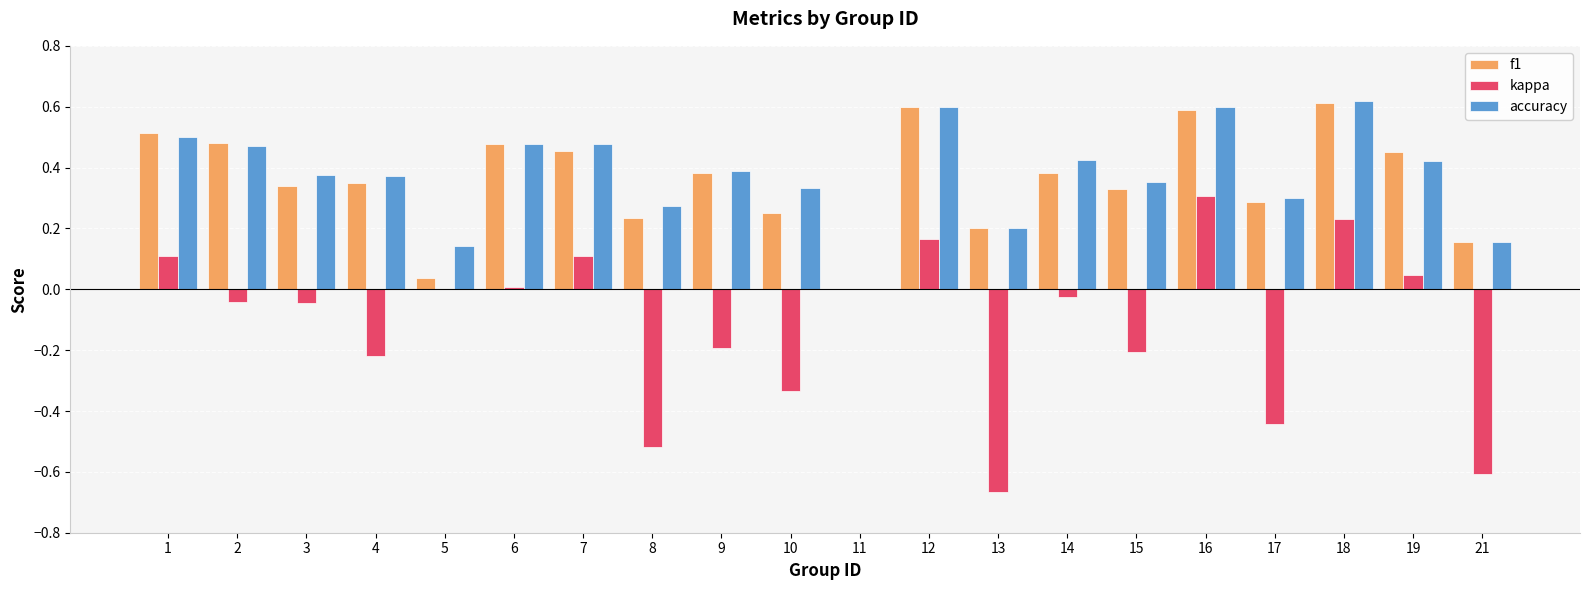

True or false: f1 has a value of 0.5 at 19.

True